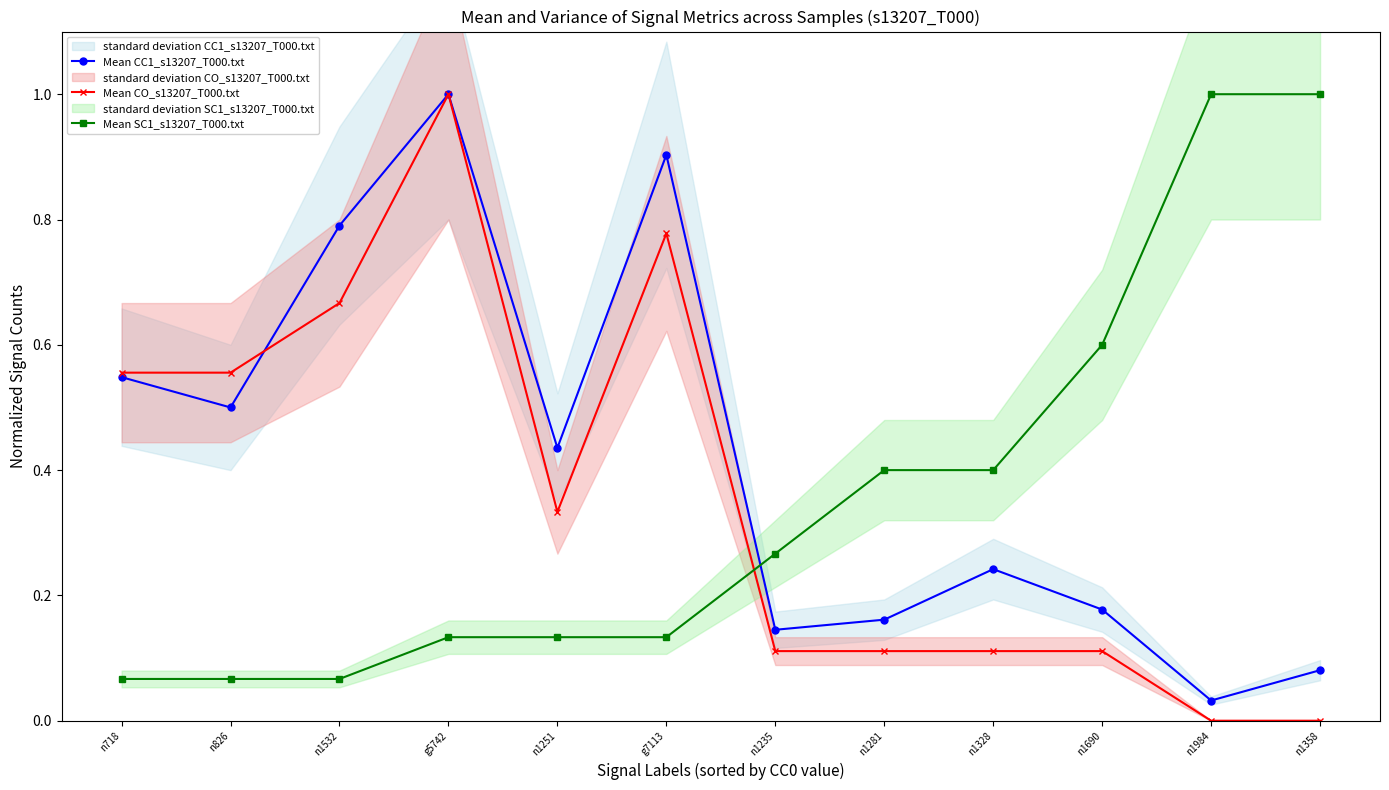

What is the total value across all series at n1532?

1.5